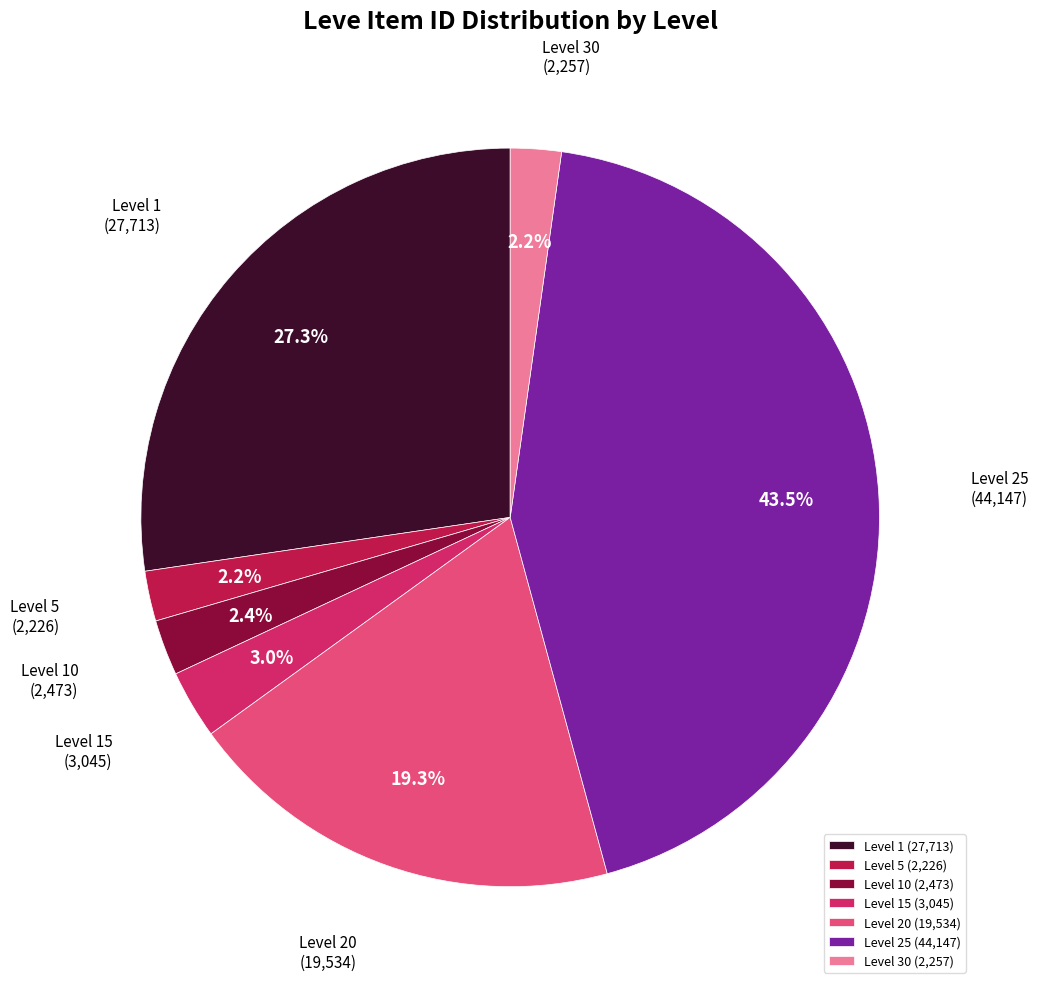

Is the sum of Level 30 (2,257) and Level 15 (3,045) greater than half?

No